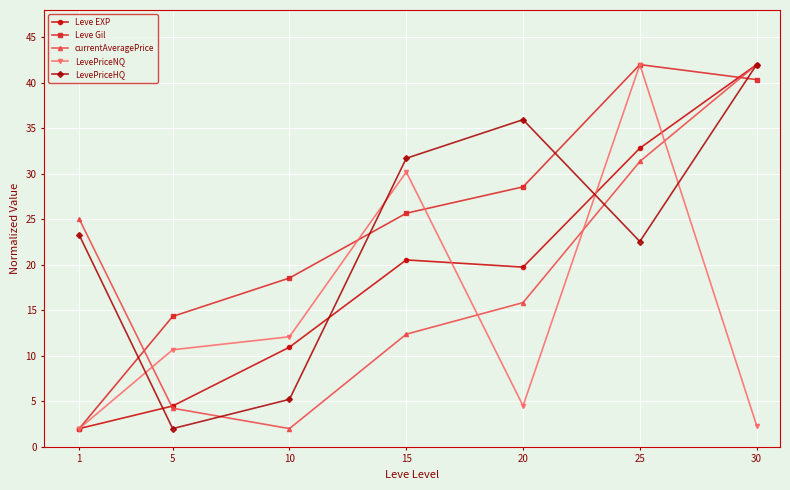

What is the value of the Leve Gil point at the 7th from the left?

40.4